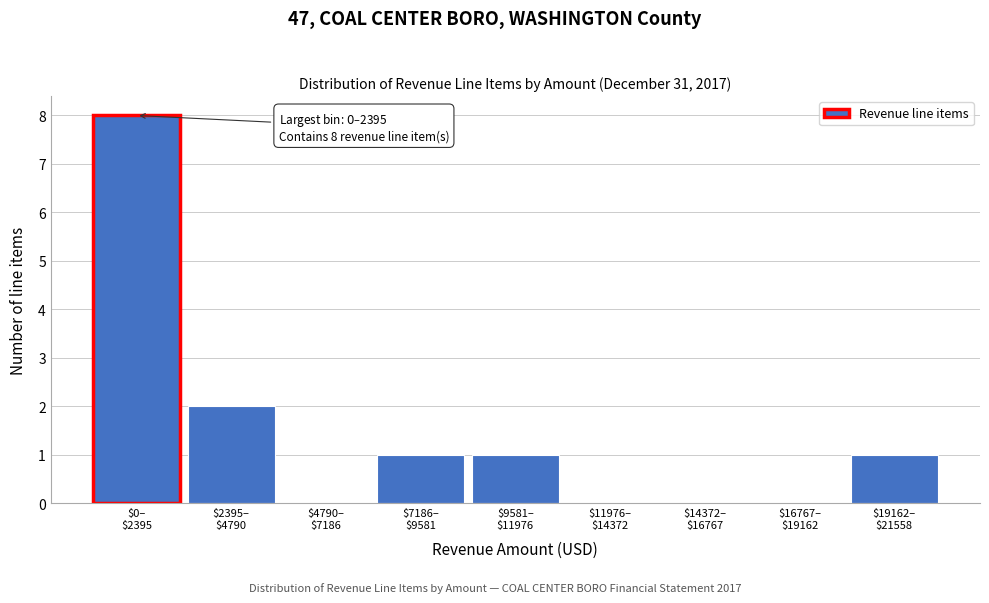

What is the greatest value displayed?

8